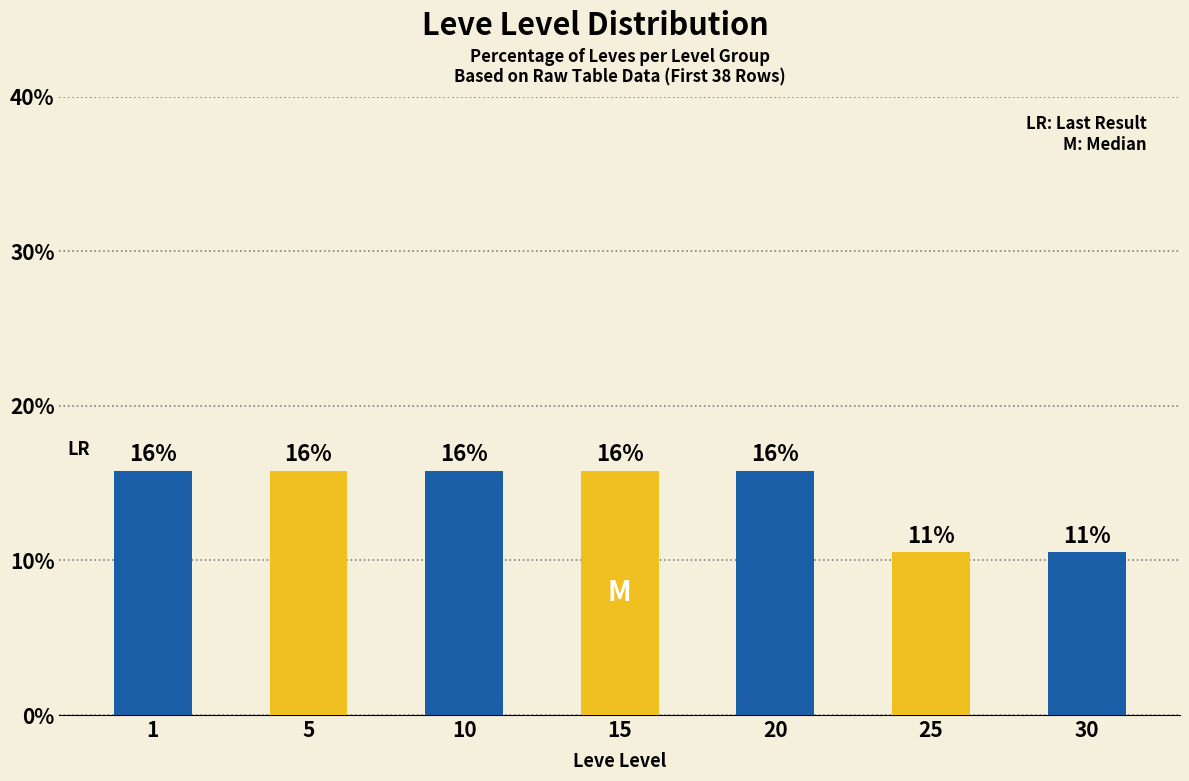

What is the greatest value displayed?

15.8